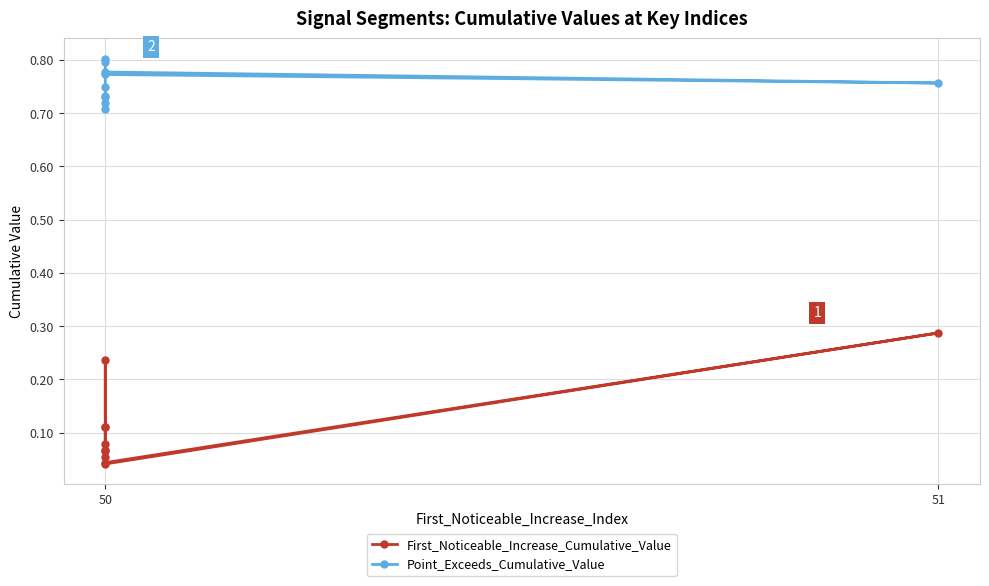

True or false: Point_Exceeds_Cumulative_Value and First_Noticeable_Increase_Cumulative_Value intersect in this chart.

False